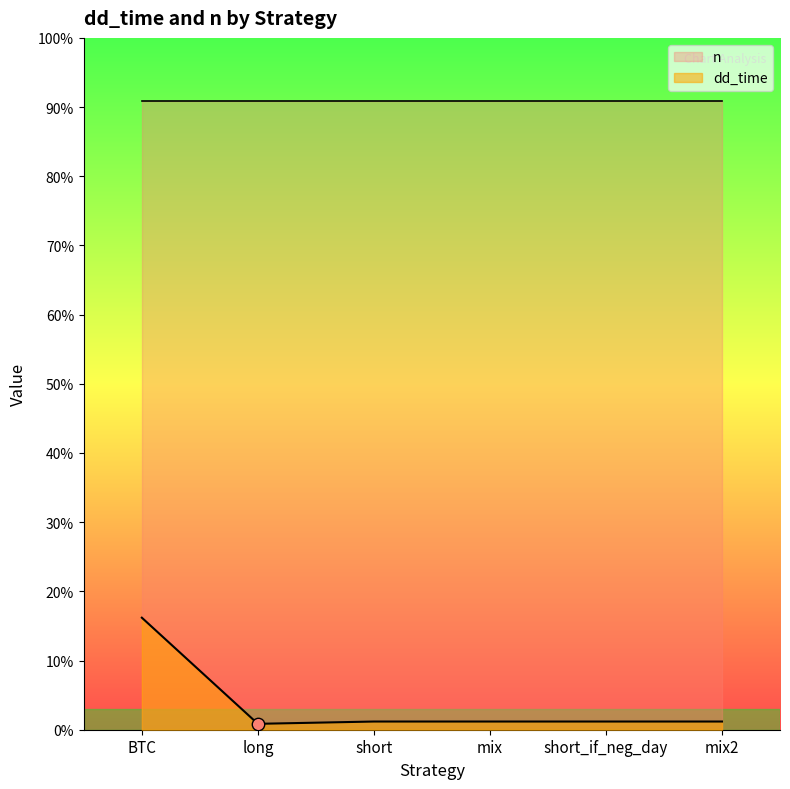

What is the ratio of the value at BTC to the value at mix?

13.7